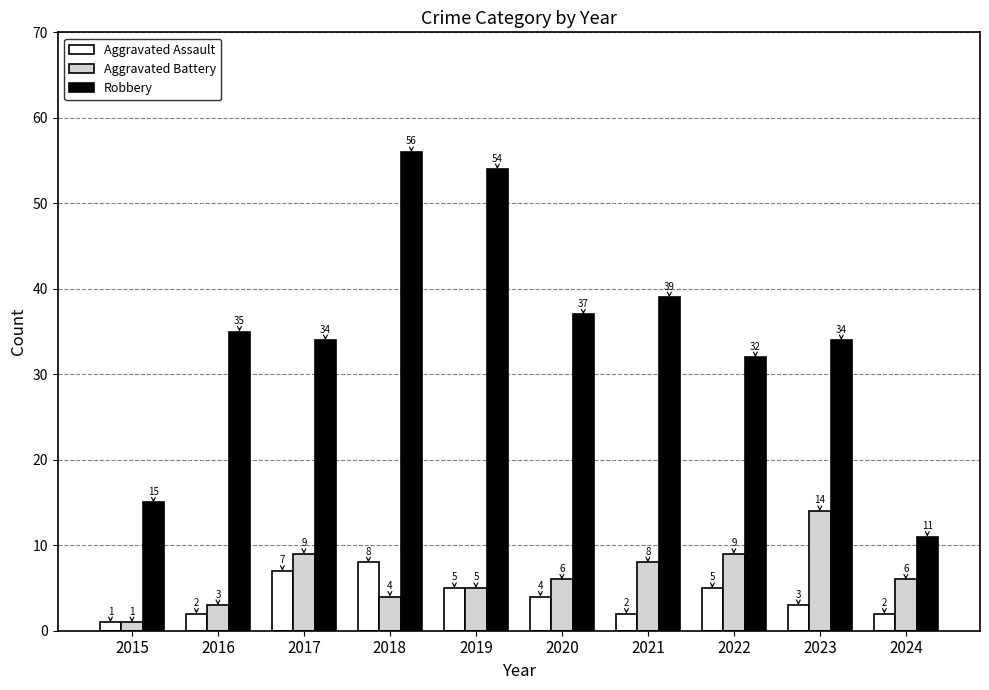

Count the Aggravated Assault values in the range 2 to 5.

7